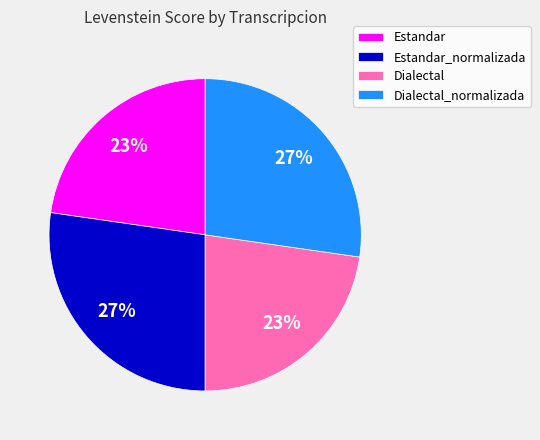

True or false: Dialectal accounts for 34% of the total.

False